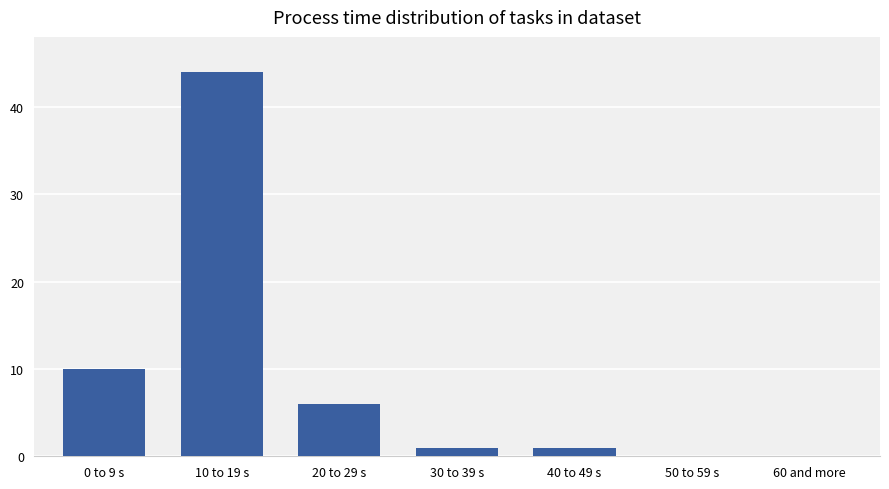

Reading right to left, what are all the values shown in this chart?

60 and more=0	50 to 59 s=0	40 to 49 s=1	30 to 39 s=1	20 to 29 s=6	10 to 19 s=44	0 to 9 s=10